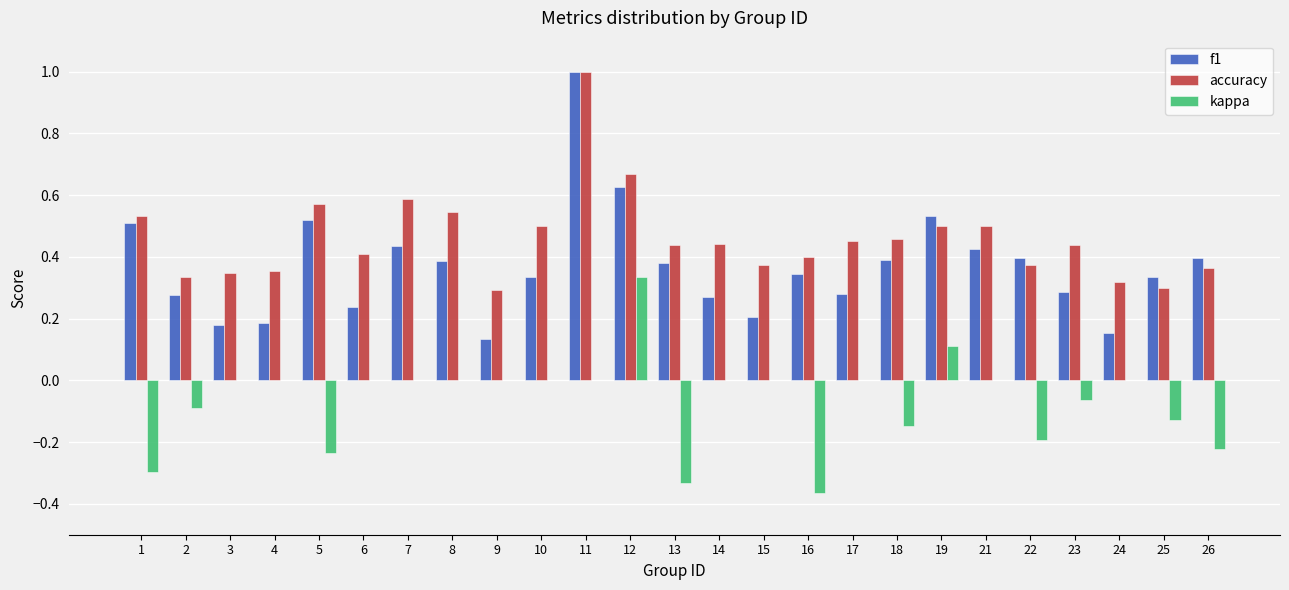

What is the maximum value shown in the chart?

1.0